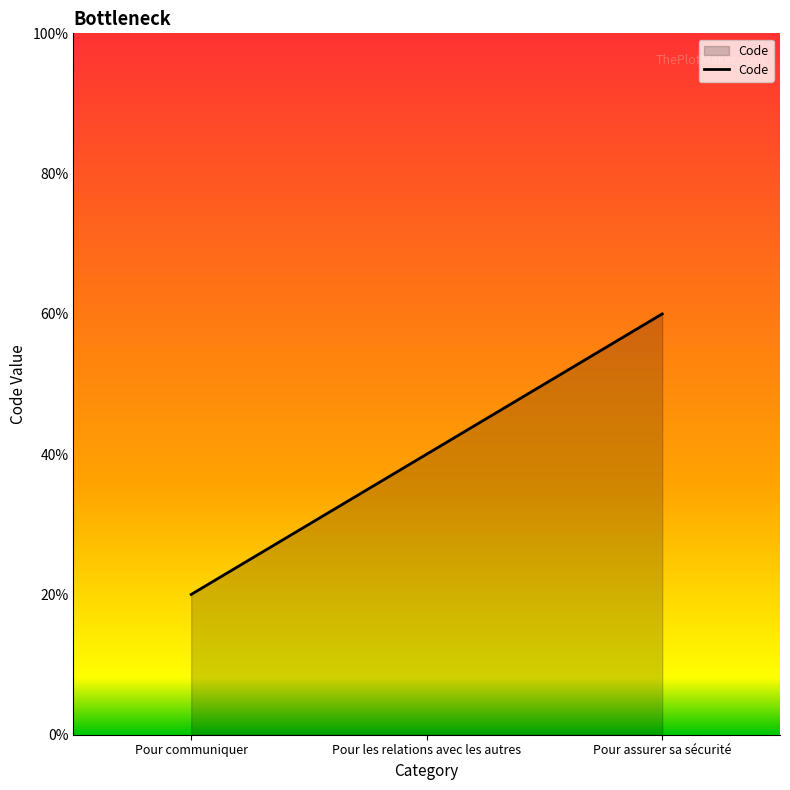

Does the chart display data point markers on the line(s)?

No